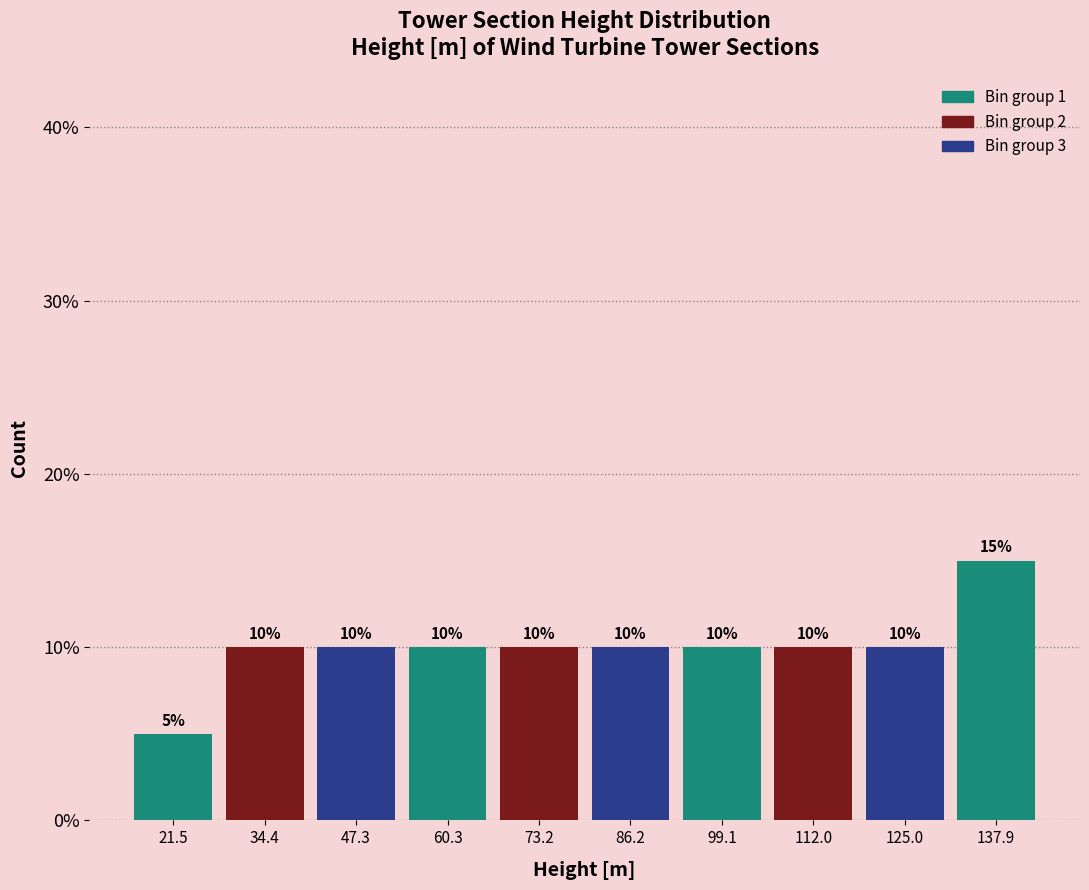

How tall is the bar that spans 80 to 92 on the x-axis? The bar edges are not printed on the chart, so give them approximately, as read against the axis.

10